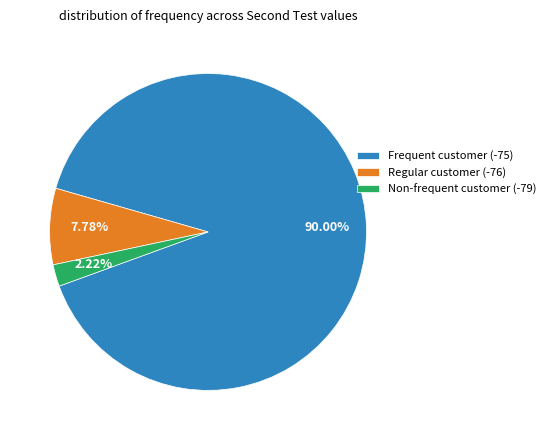

Approximately how many times larger is the value at Frequent customer (-75) compared to Regular customer (-76)?

11.6